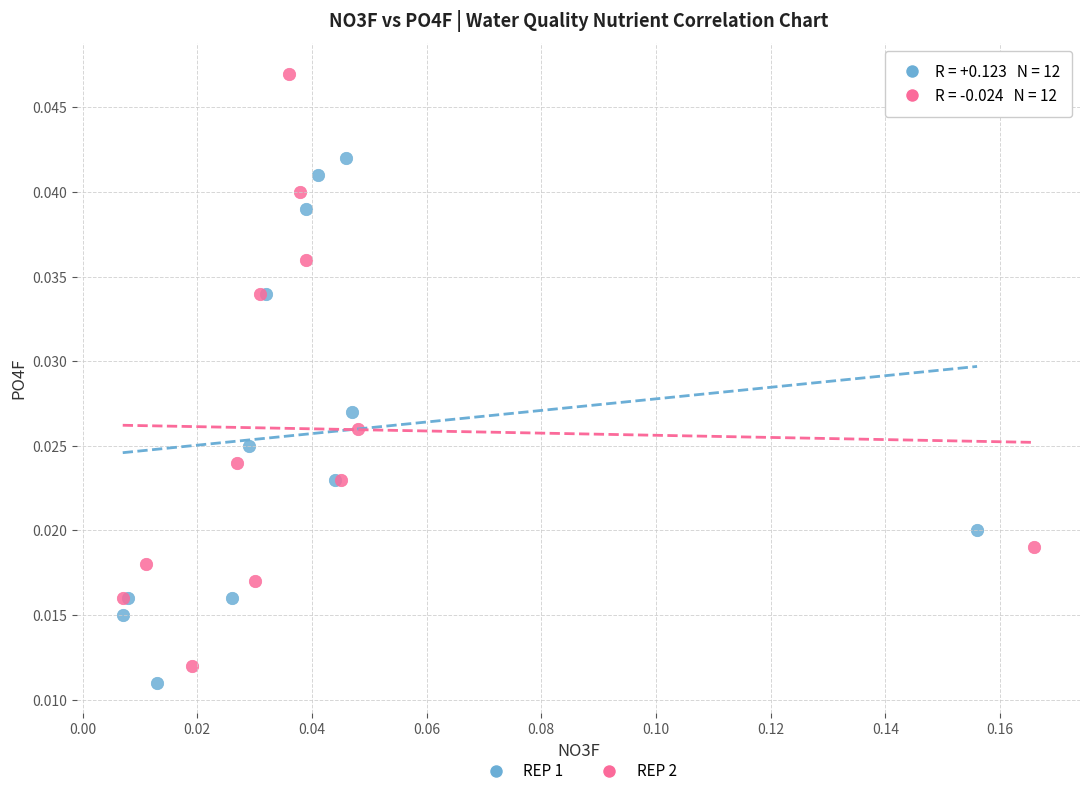

Which series has the widest spread of Y values?

REP 2